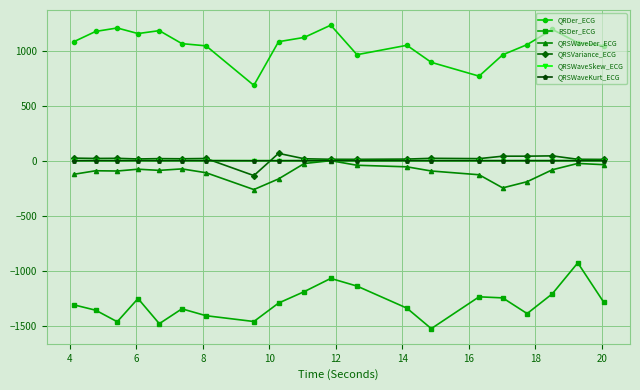

What is the value of the QRSWaveSkew_ECG point at the 3rd from the left?

1.3